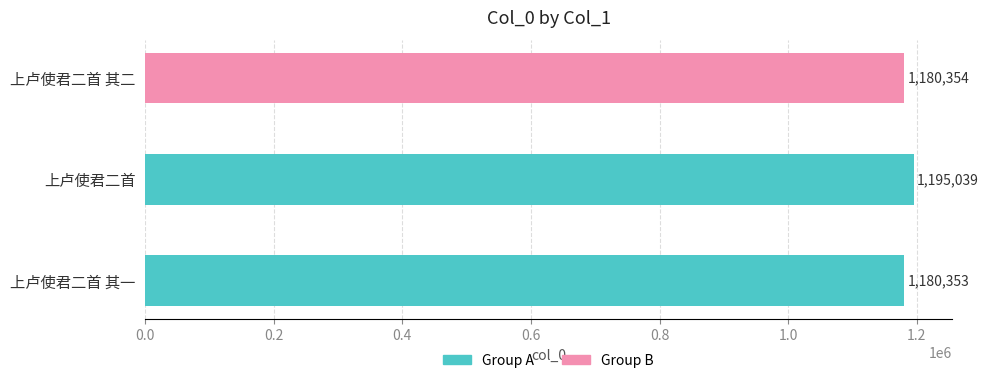

Is it true that the value at 上卢使君二首 其二 is 1582231?

False